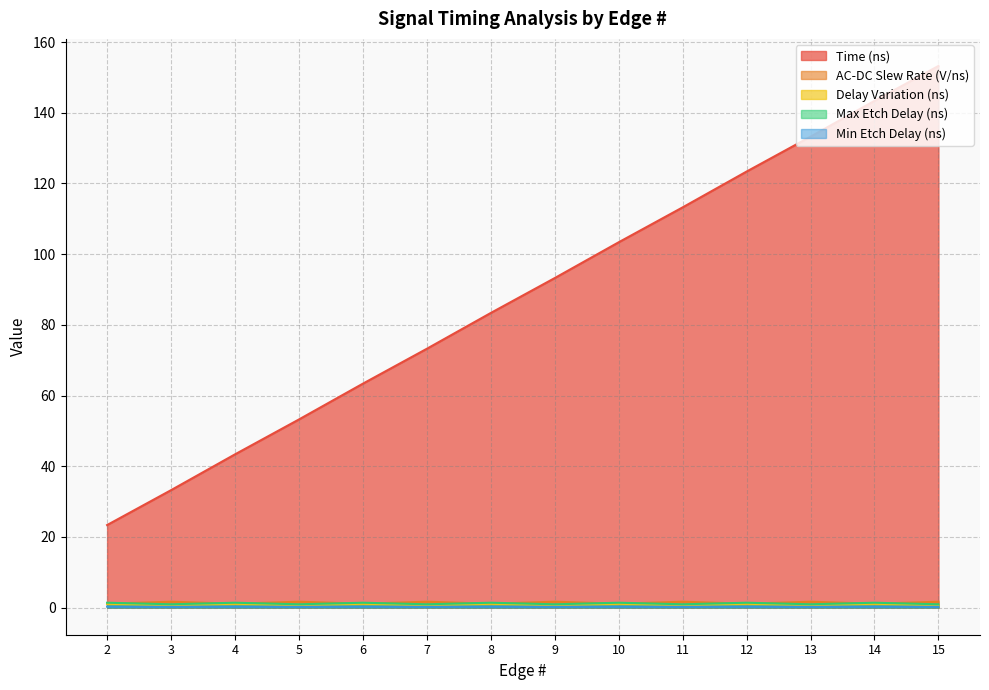

What is the difference between the highest and lowest values at 9?

93.0